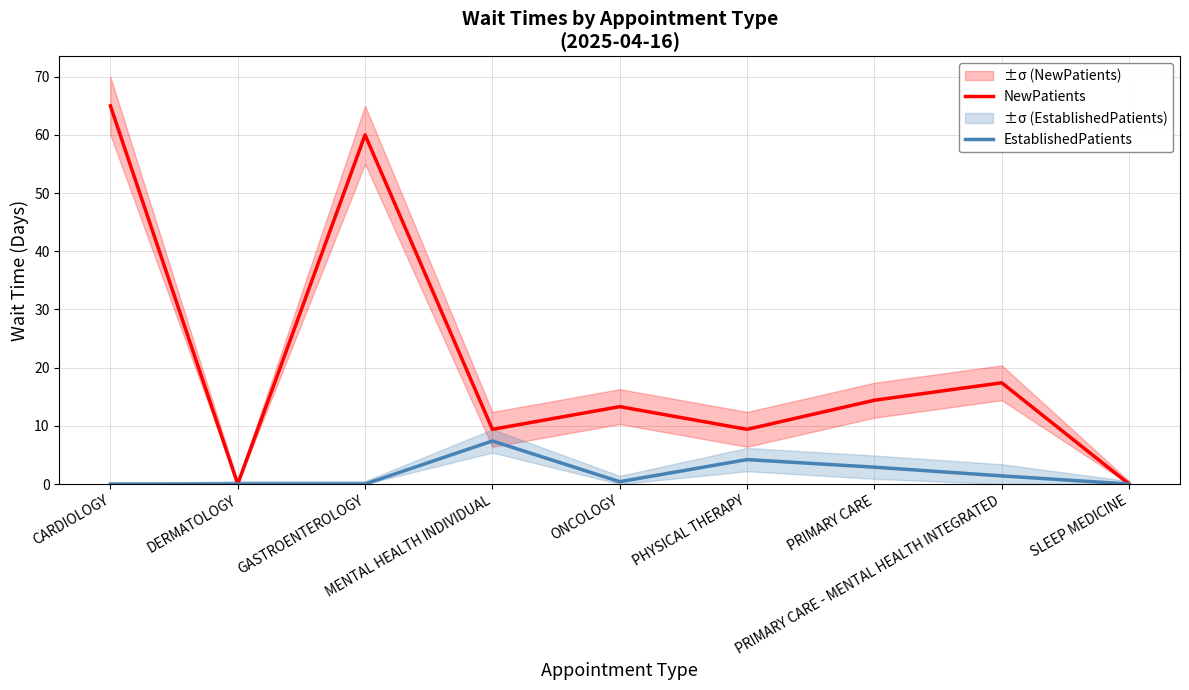

Rank the series by their maximum value, from lowest to highest.

EstablishedPatients, NewPatients